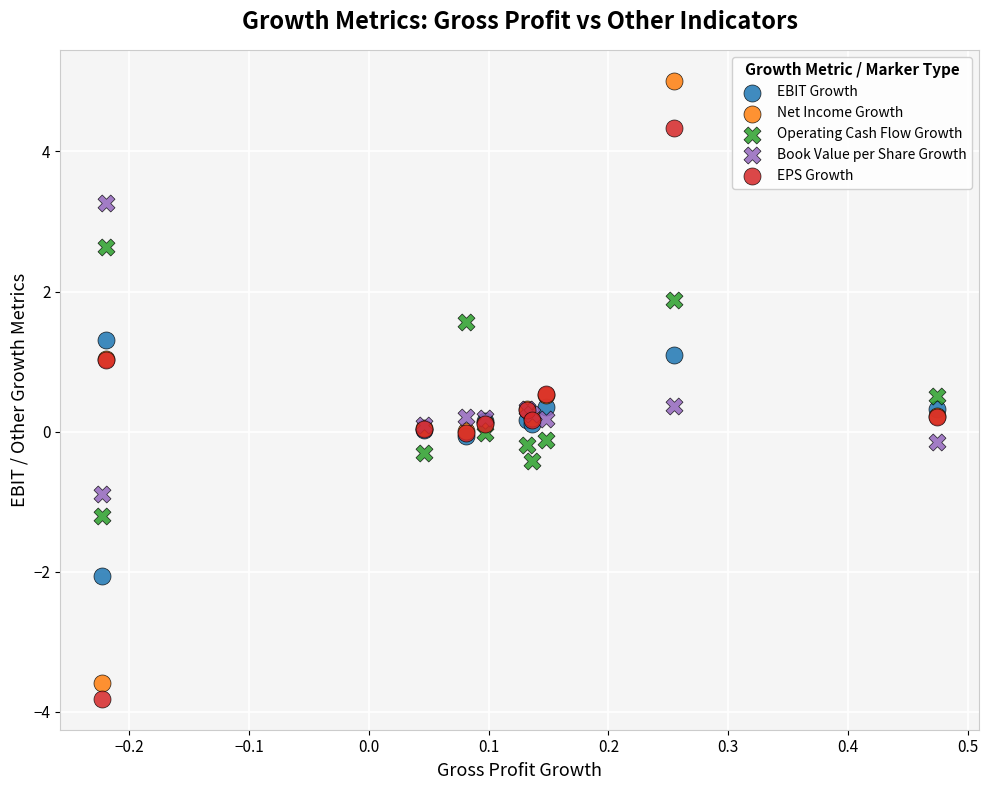

Which series reaches the minimum Y coordinate?

EPS Growth